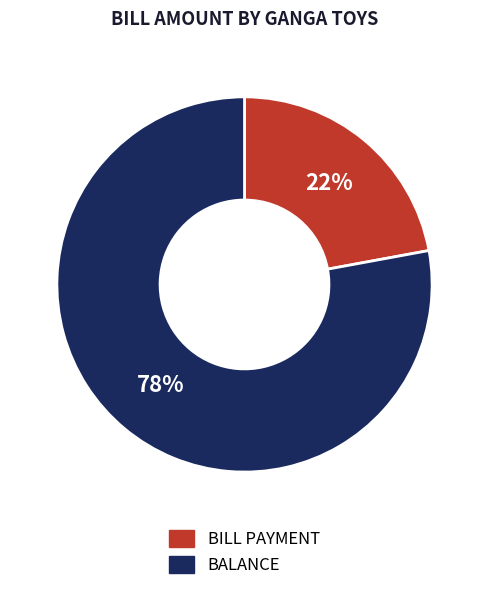

To the nearest percent, what is the average slice percentage?

50%